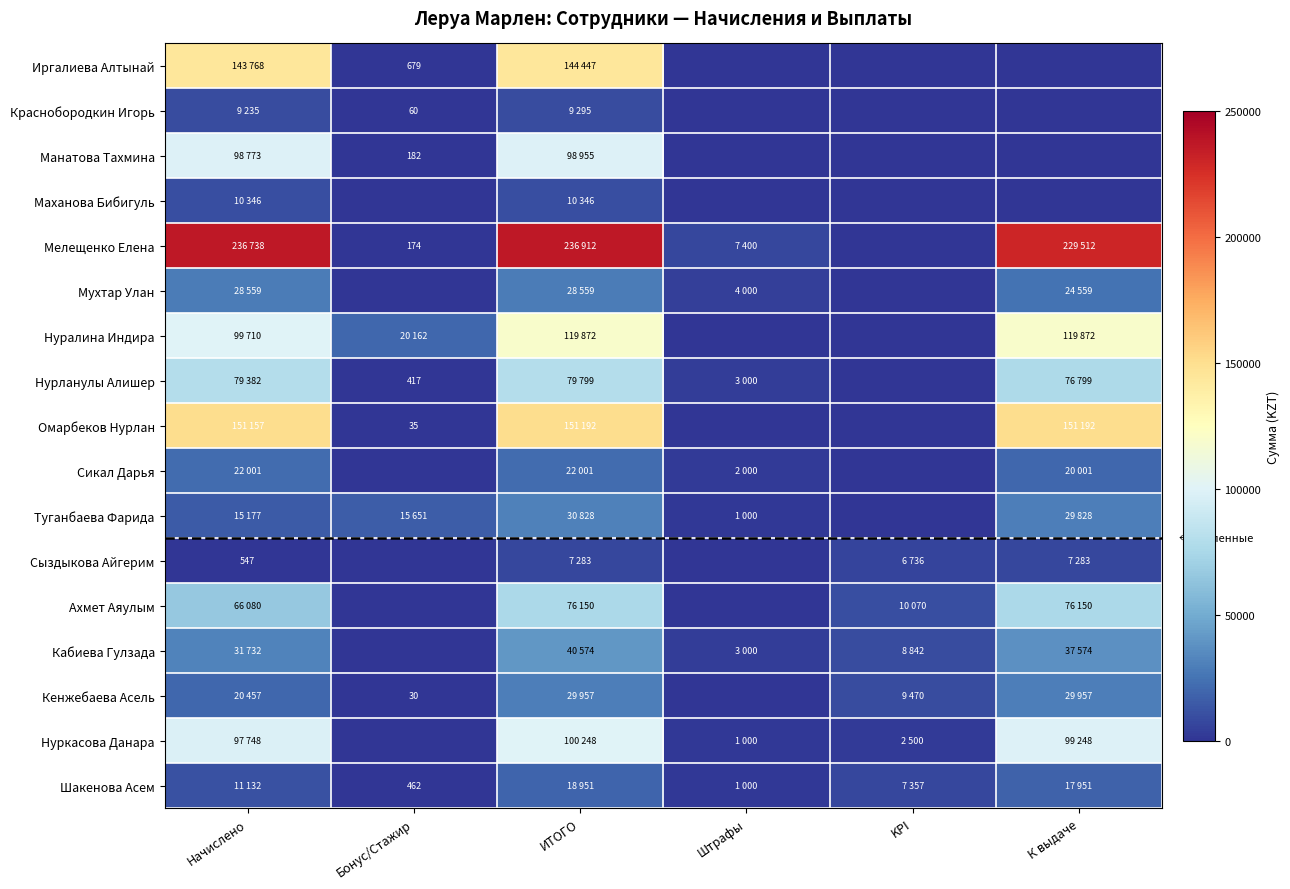

True or false: Краснобородкин Игорь has a value of 41 at Бонус/Стажир.

False